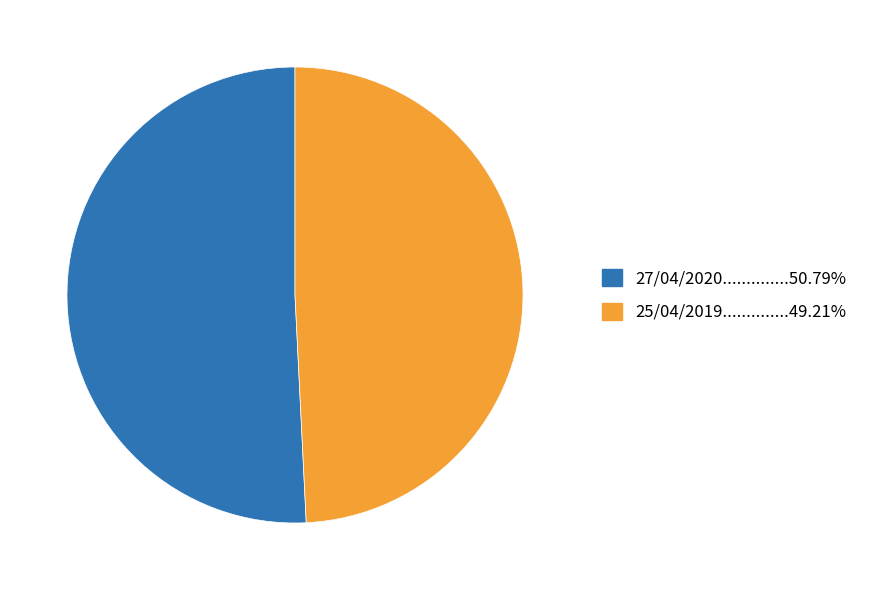

Is there any slice that represents more than half of the pie?

Yes